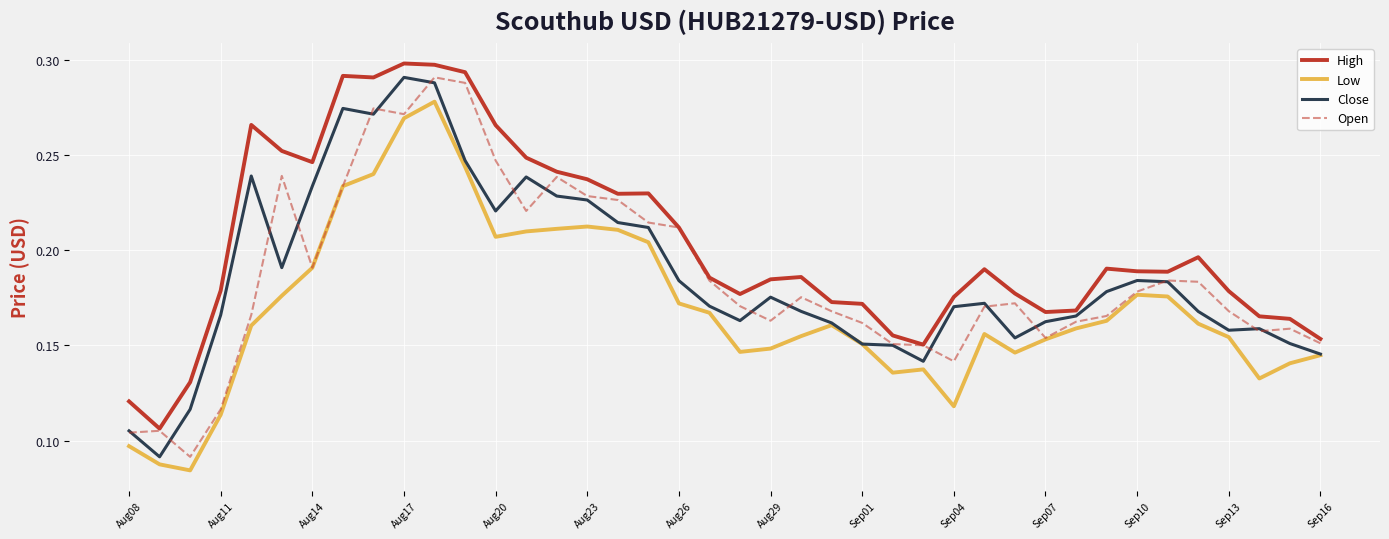

True or false: High and Low cross at least once.

False